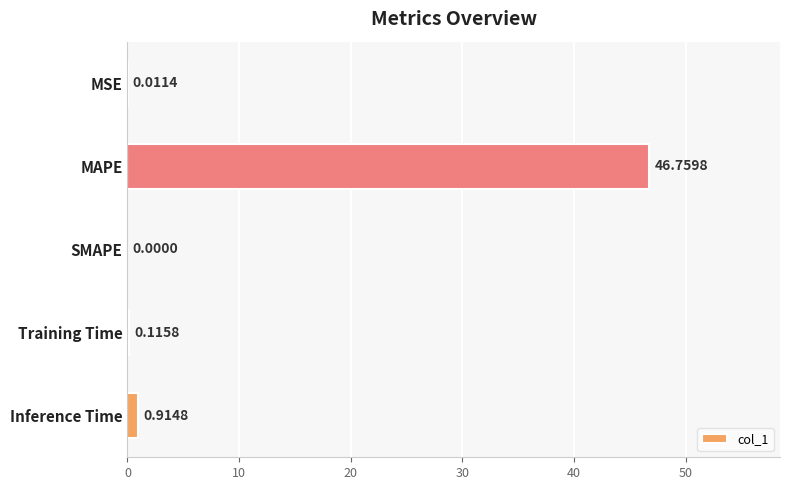

At which label is the value closest to 23?

Inference Time